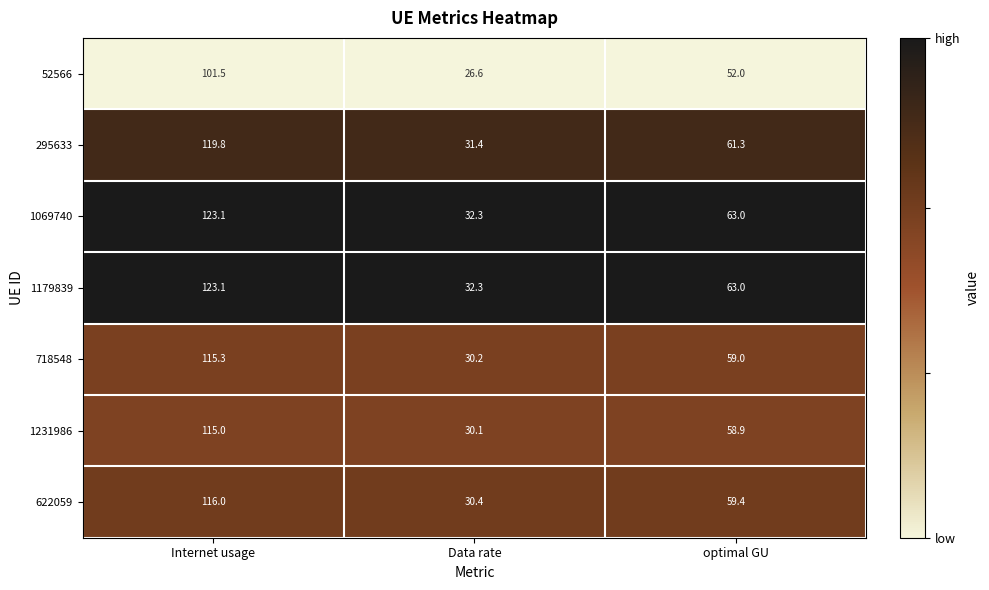

What is the total value across all series at Internet usage?

813.8